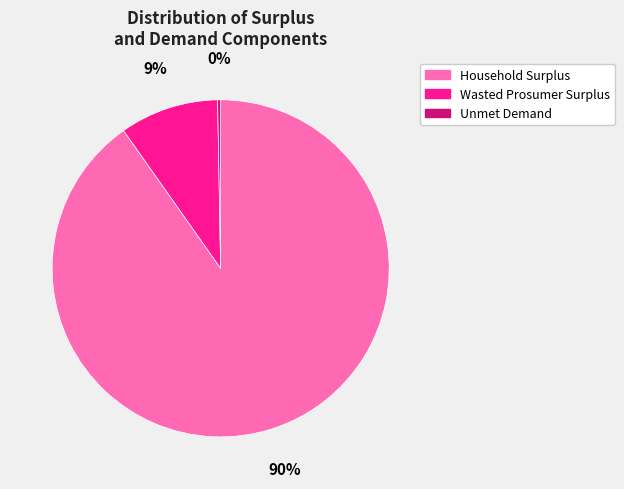

Which category accounts for the majority?

Household Surplus